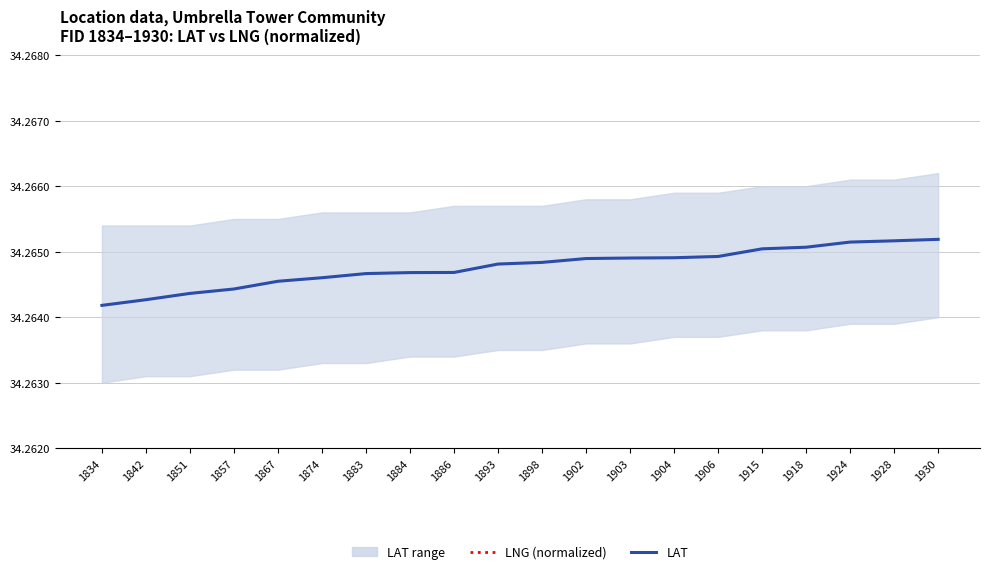

Which series has the widest spread of values?

LNG (normalized)